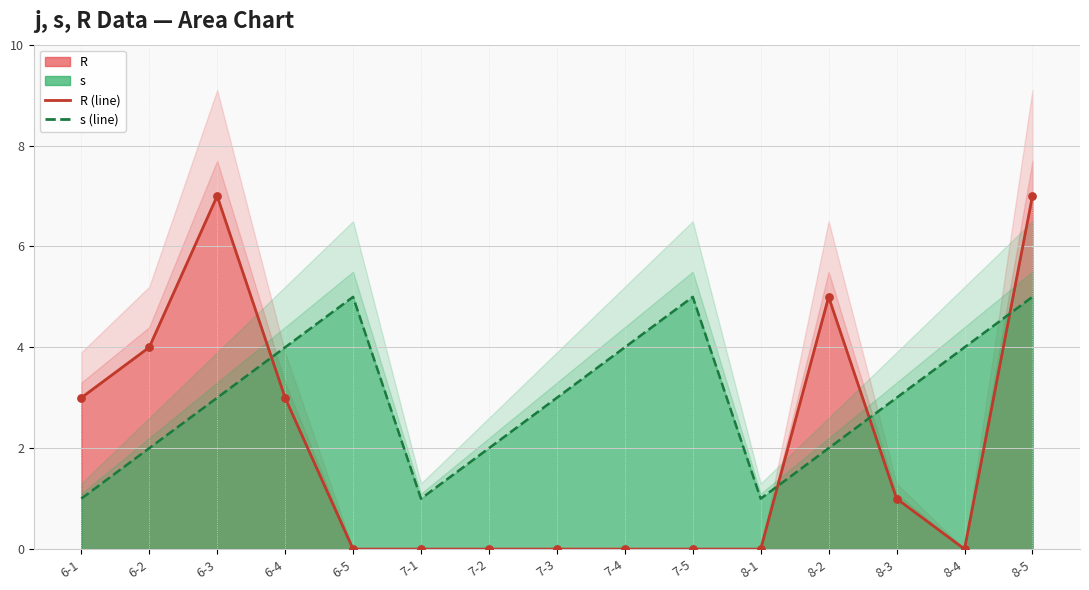

What is the total value across all series at 8-3?

4